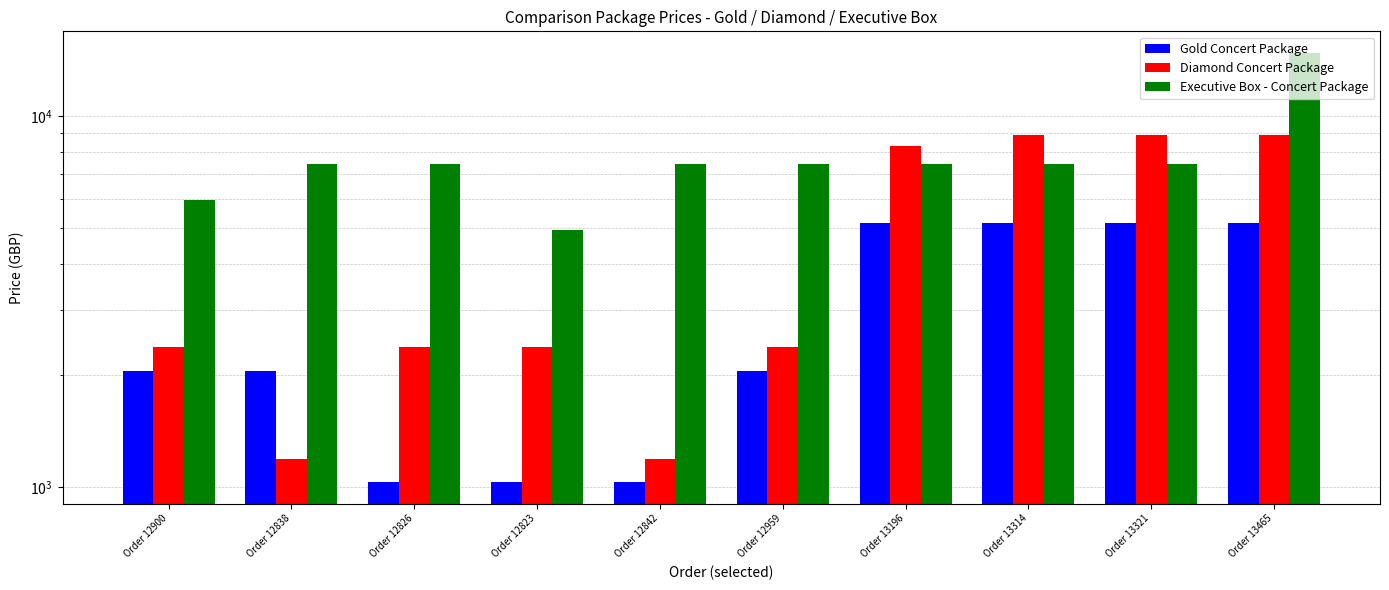

Reading left to right, what are all the values shown in this chart?

Gold Concert Package: 2060	2060	1030	1030	1030	2060	5150	5150	5150	5150
Diamond Concert Package: 2380	1190	2380	2380	1190	2380	8330	8925	8925	8925
Executive Box - Concert Package: 5940	7425	7425	4950	7425	7425	7425	7425	7425	14850